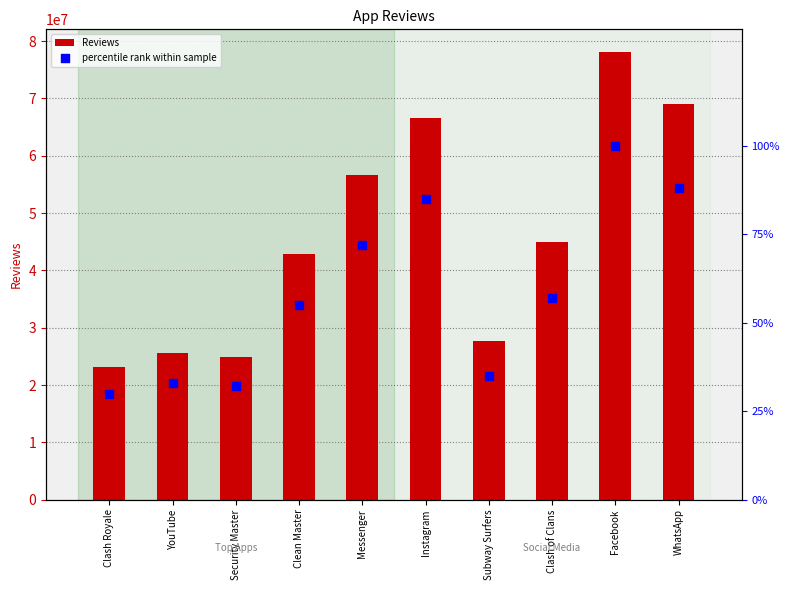

Is the value of percentile rank within sample at YouTube greater than the value of Reviews at Clean Master?

No